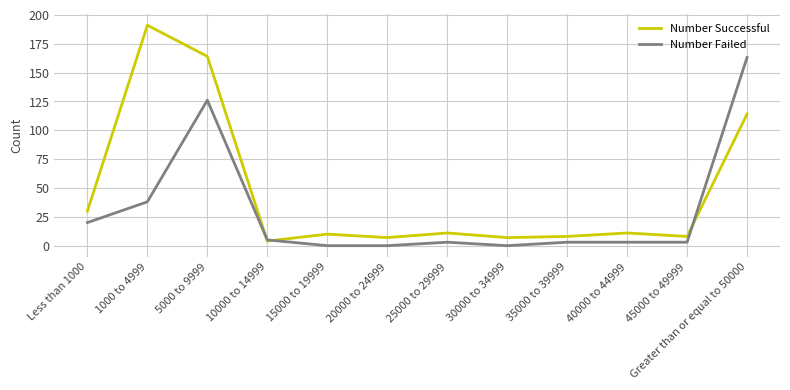

At which label does Number Failed first exceed 3?

Less than 1000